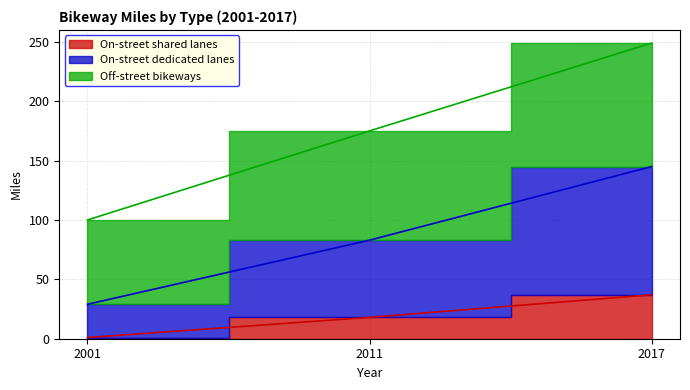

How many values in the On-street dedicated lanes series are below 83?

1